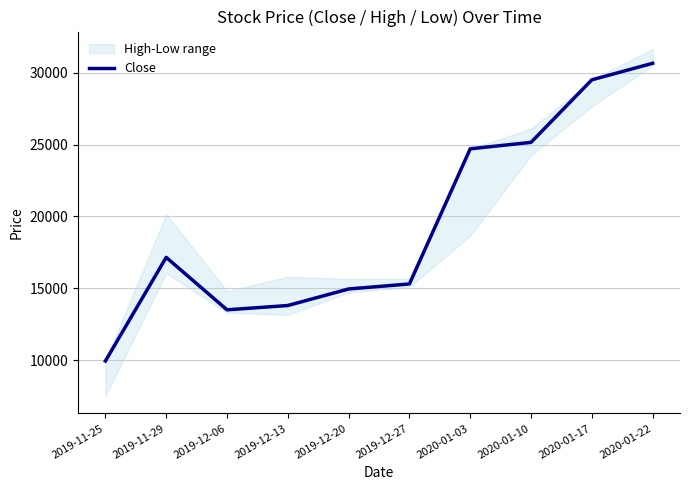

Which category has the highest value across all series?

2020-01-22